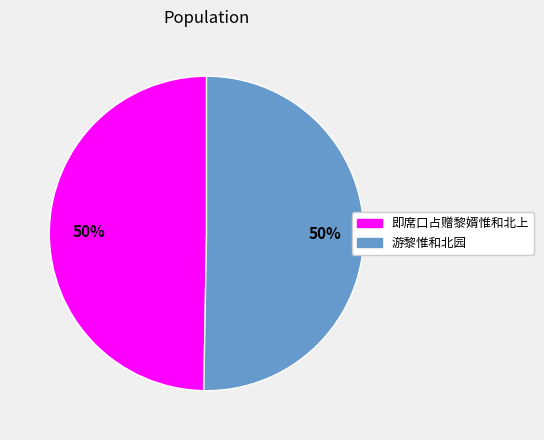

What is the ratio of the value at 游黎惟和北园 to the value at 即席口占赠黎婿惟和北上?

1.0